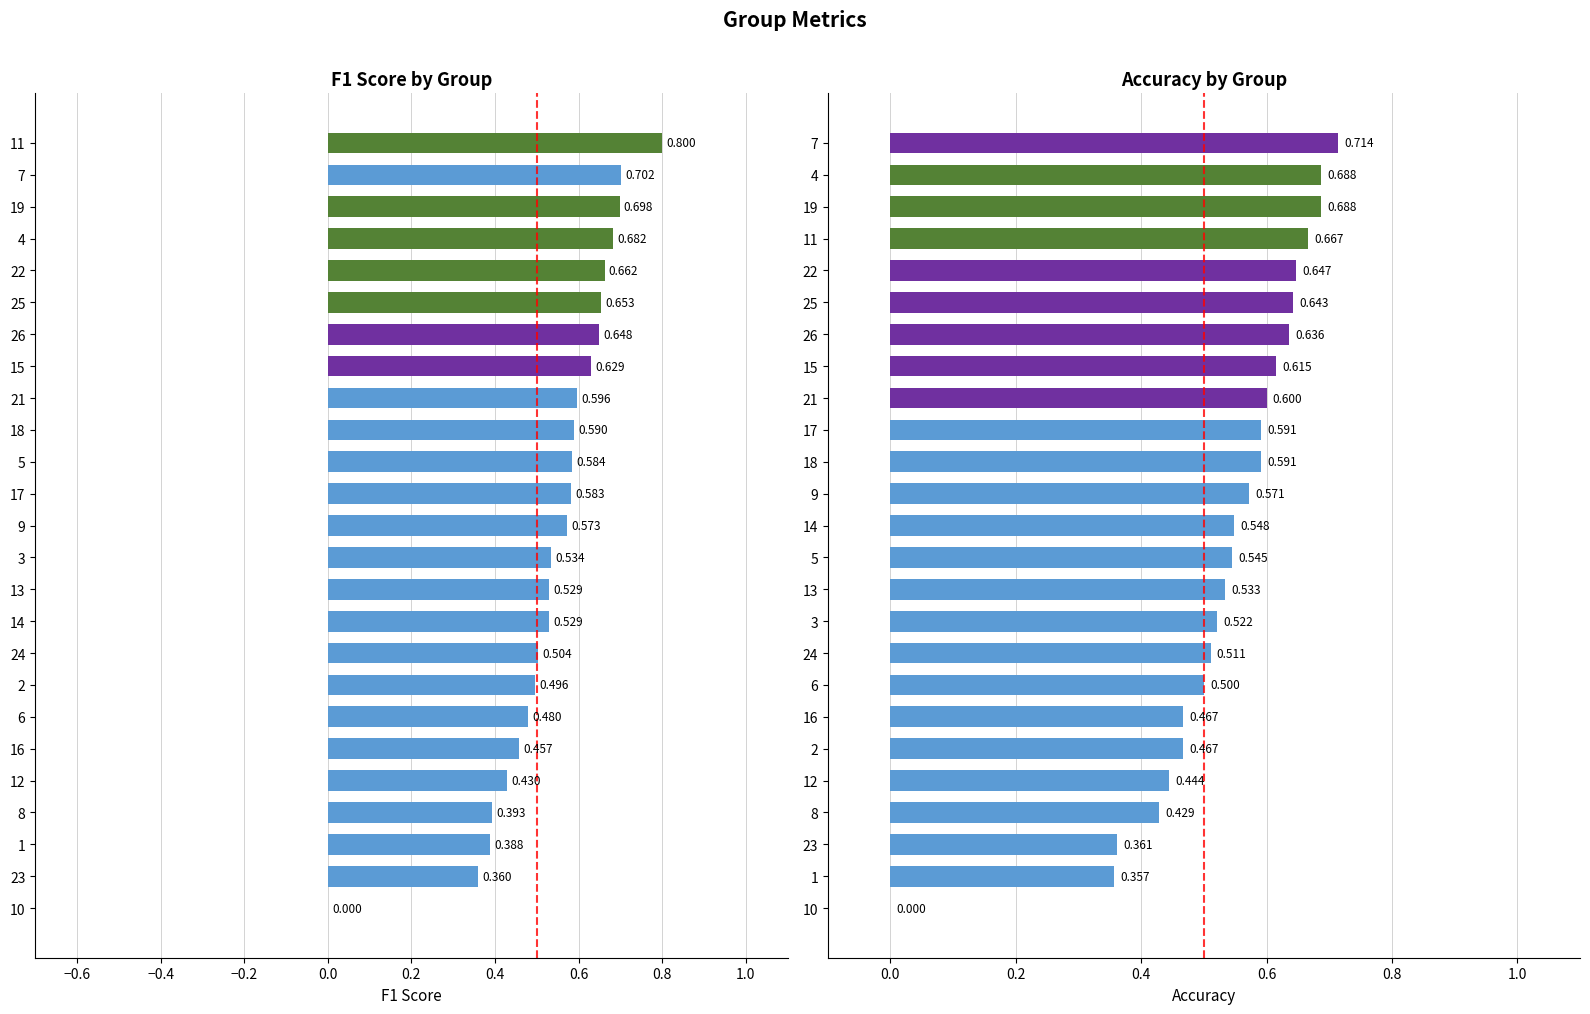

The value of accuracy at 24 is 0.9. True or false?

False